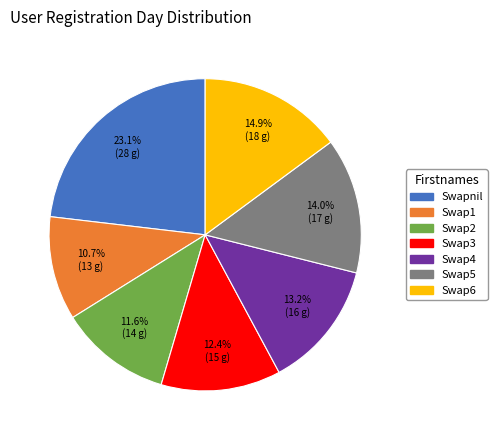

Which category has the biggest portion of the pie?

Swapnil